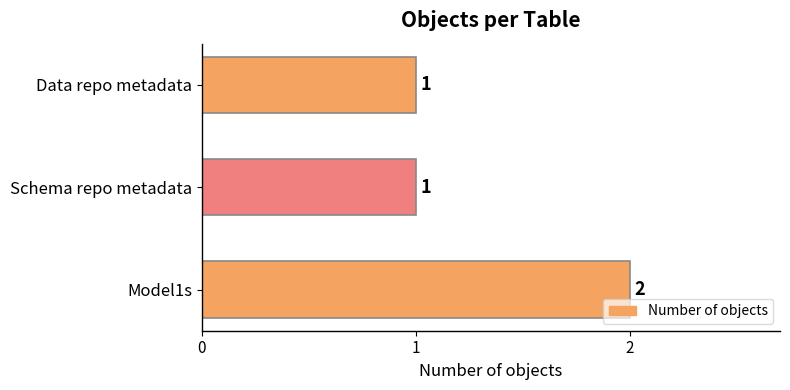

Are the bars grouped side by side (vs. stacked)?

No